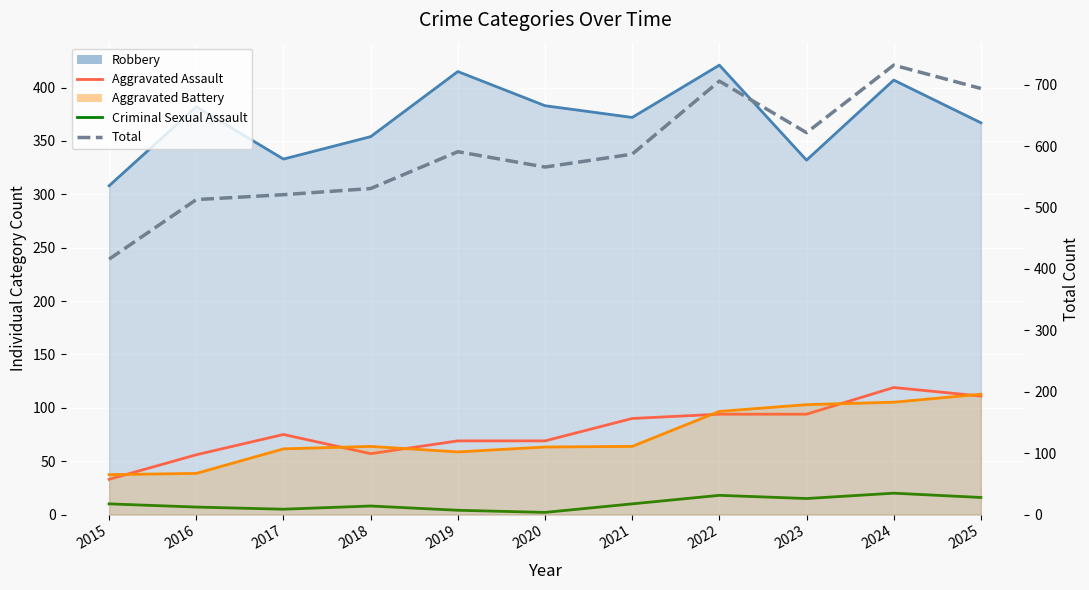

At which label does Criminal Sexual Assault first exceed 10?

2022